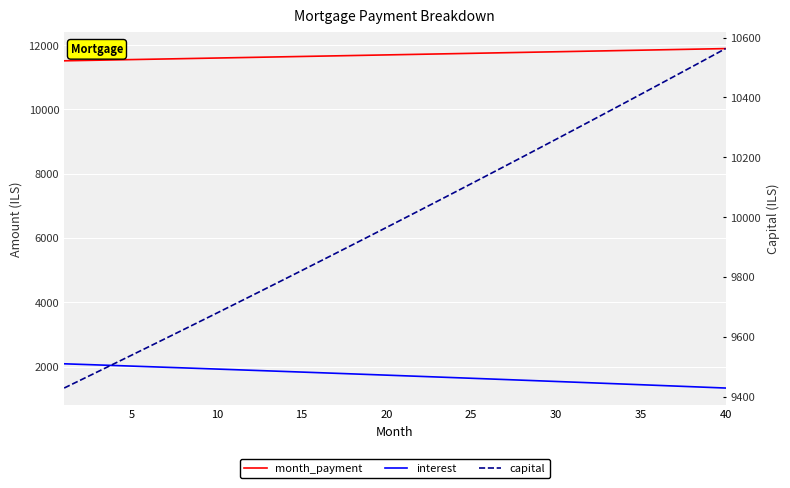

True or false: month_payment and interest cross at least once.

False